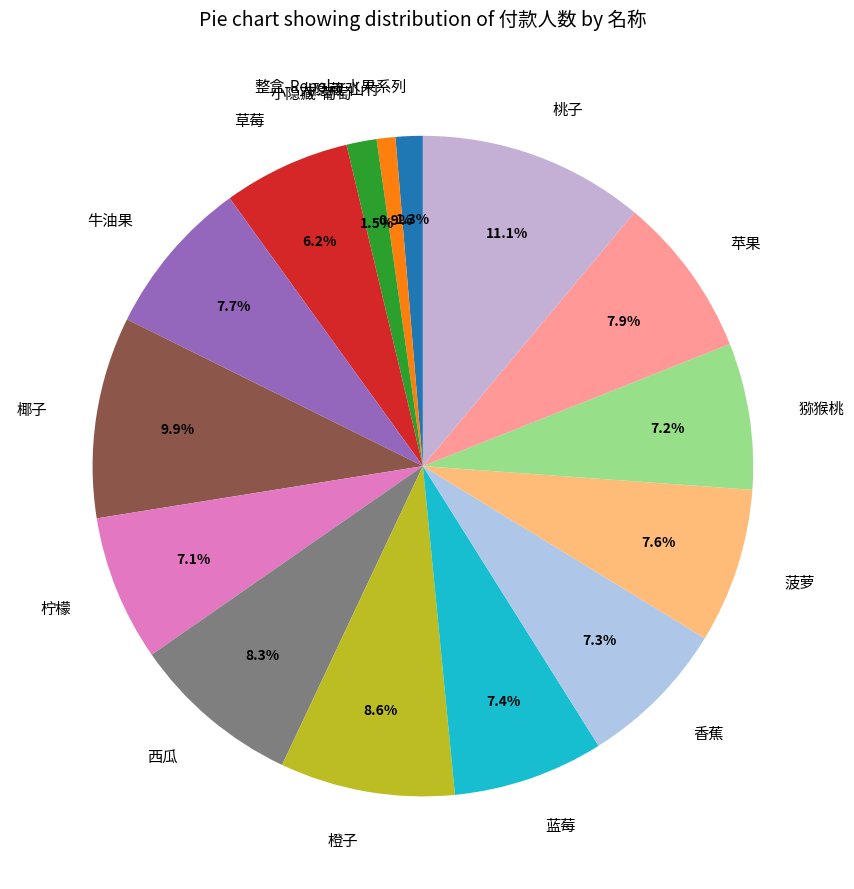

How many segments does this pie chart have?

15